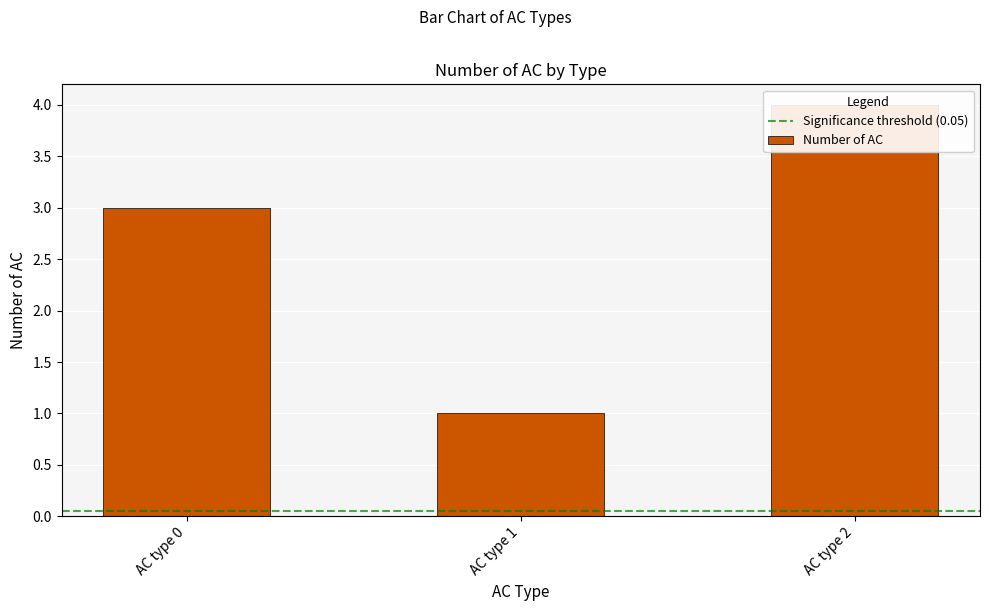

The value at AC type 0 is 3. True or false?

True